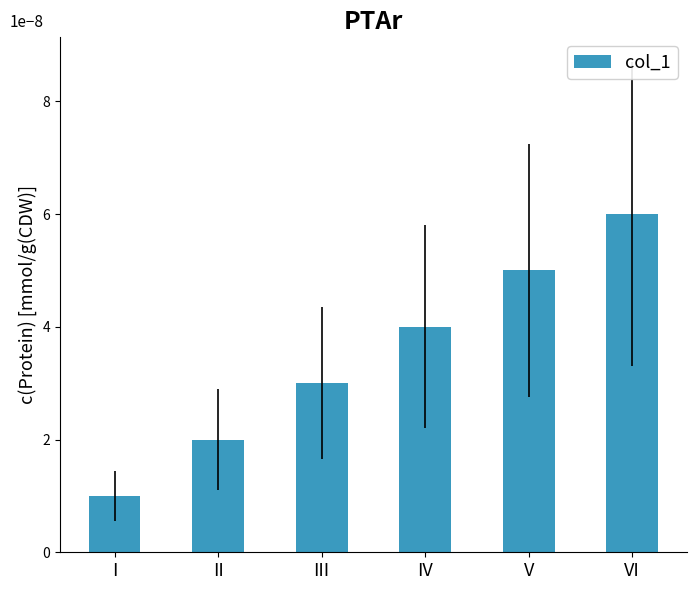

How many data points are less than 4?

3